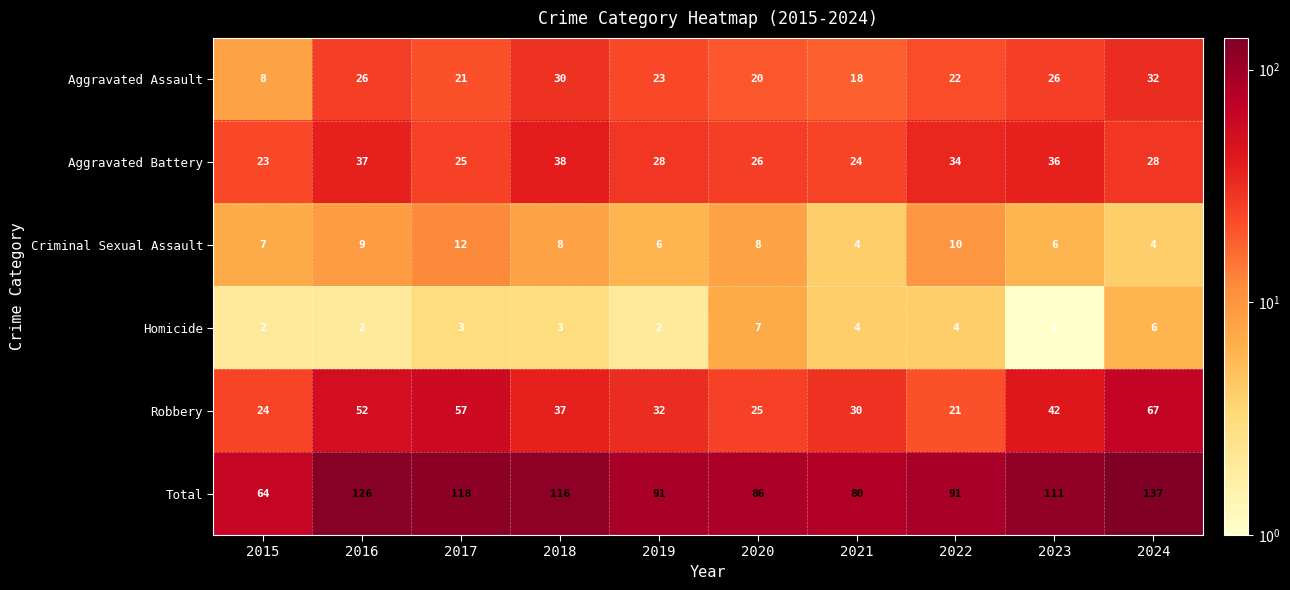

How many data points does each series have?

10